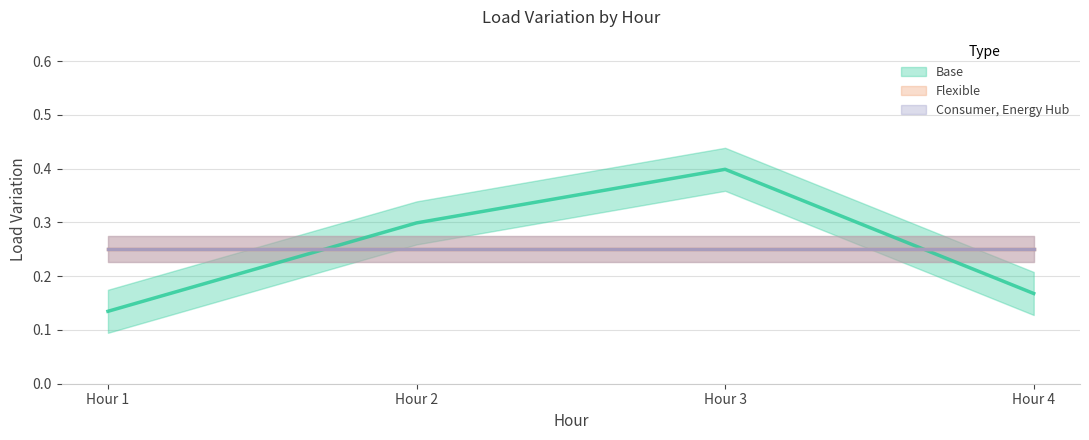

At which category is the sum across all series the highest?

3